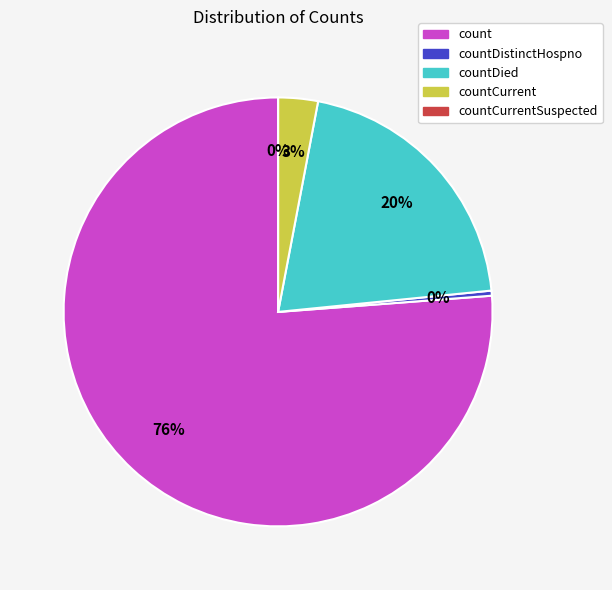

To the nearest percent, what is the difference between the countDied and countCurrentSuspected slice percentages?

20%